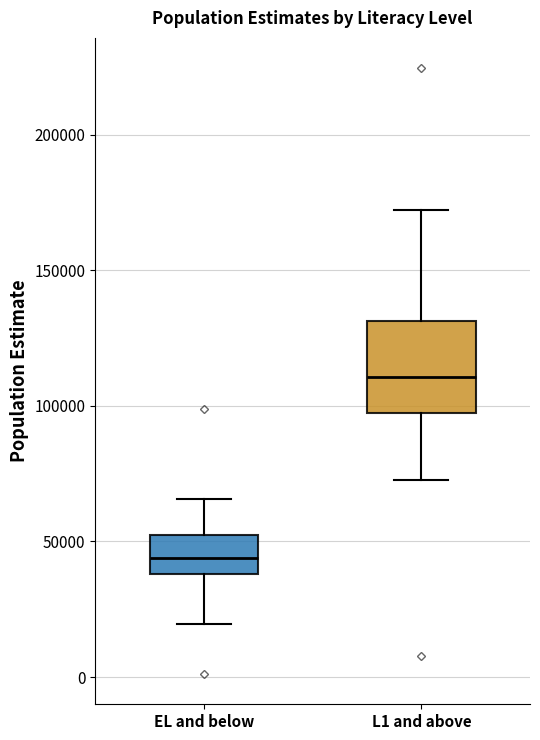

Where does the upper whisker of the box for EL and below end on the y-axis? The values are not printed on the chart, so give them approximately, as read against the axis.

65000